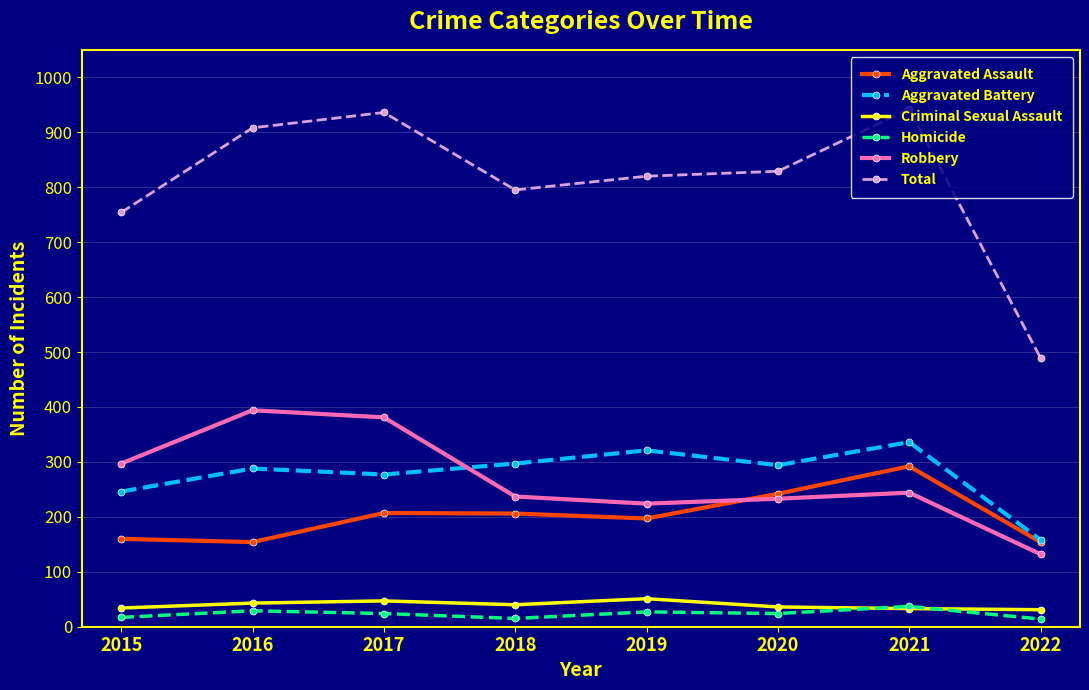

Where is Aggravated Assault nearest to the value 223?

2017